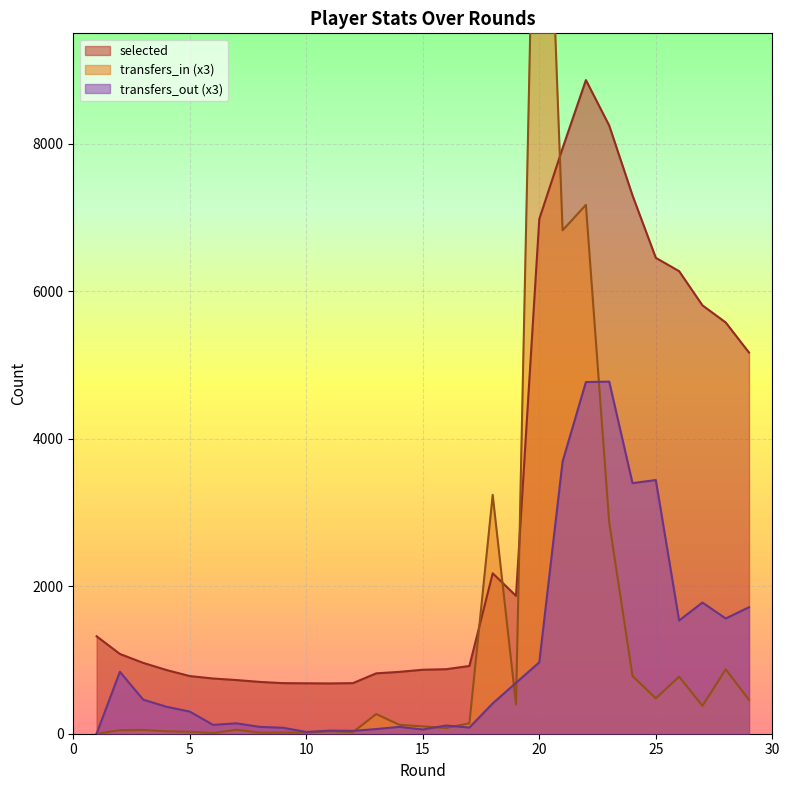

At which label does transfers_out reach its peak?

23